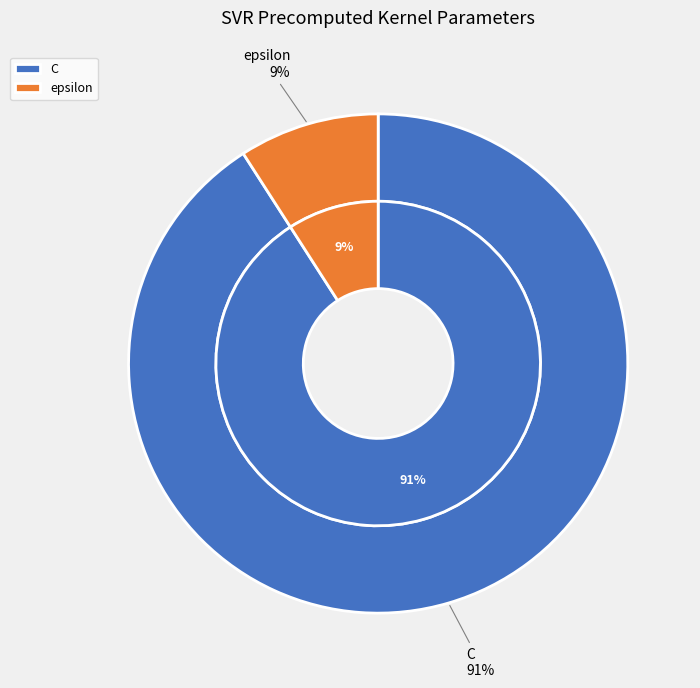

What percentage is the epsilon slice, to the nearest percent?

9%